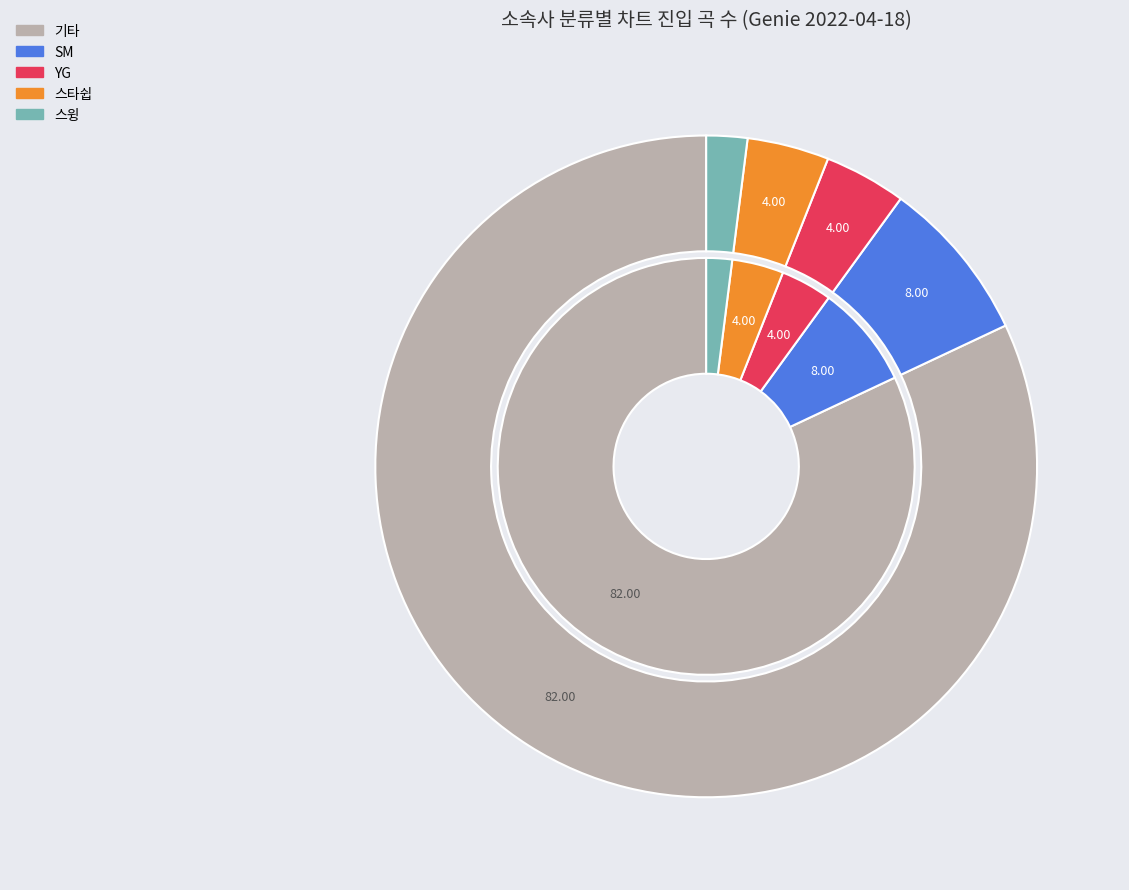

What is the majority slice?

기타